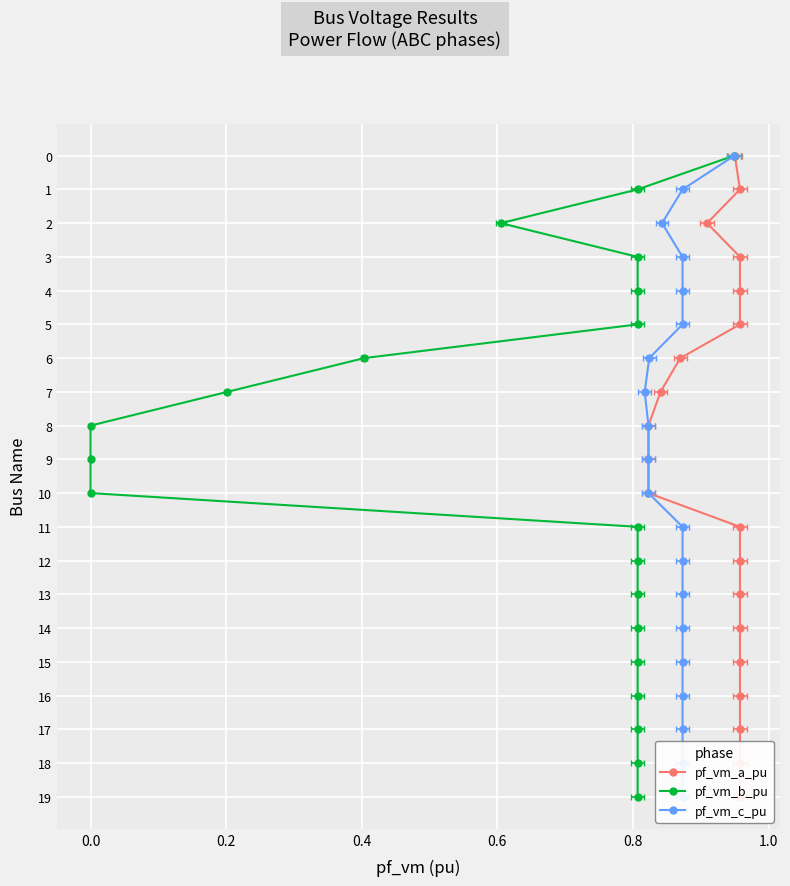

How many data points does each series have?

20